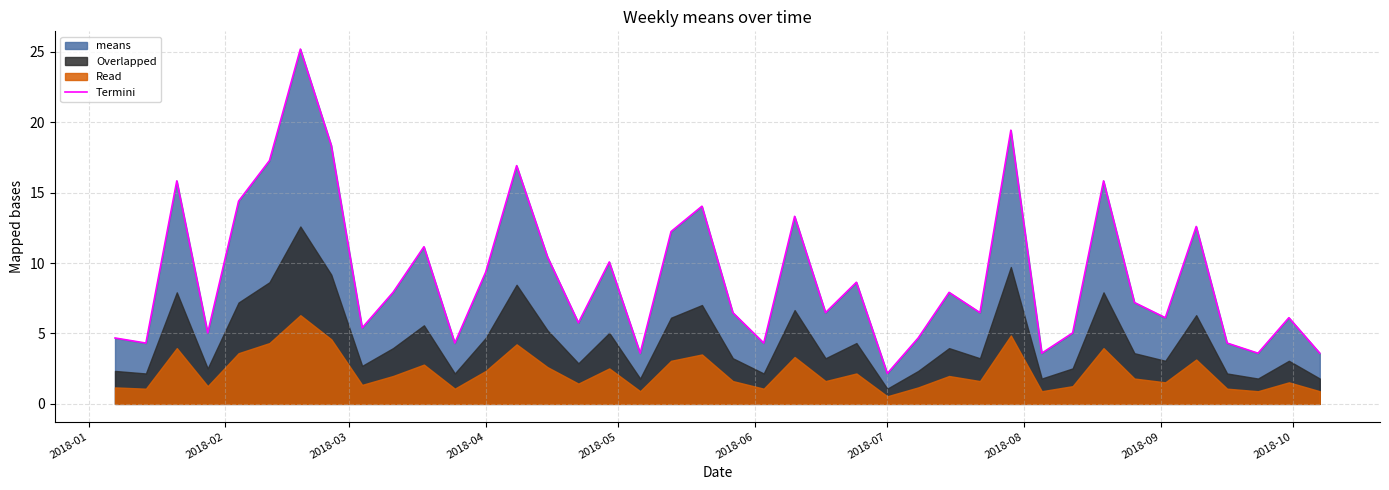

At which label does Termini reach its minimum?

2018-07